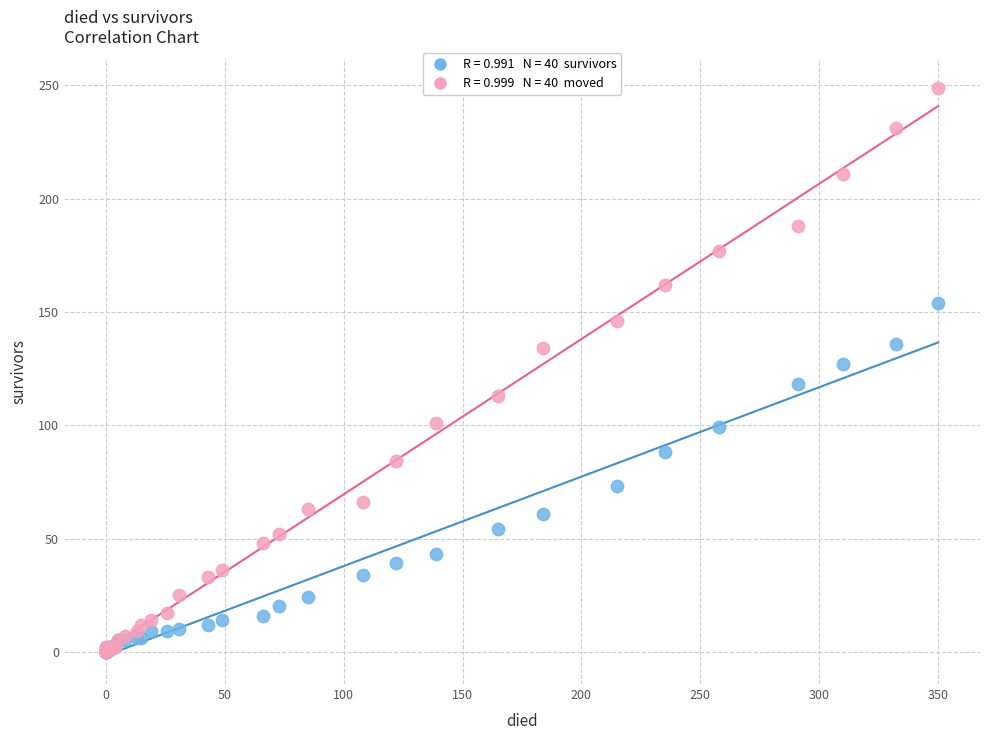

Across all series, what Y value is closest to 124?

127